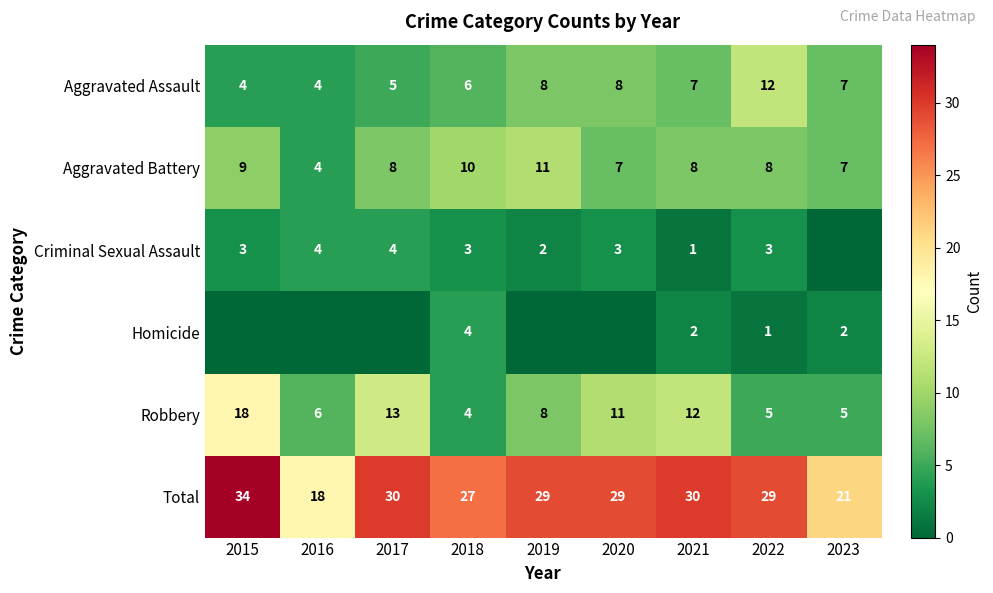

What is the total value across all series at 2018?

54